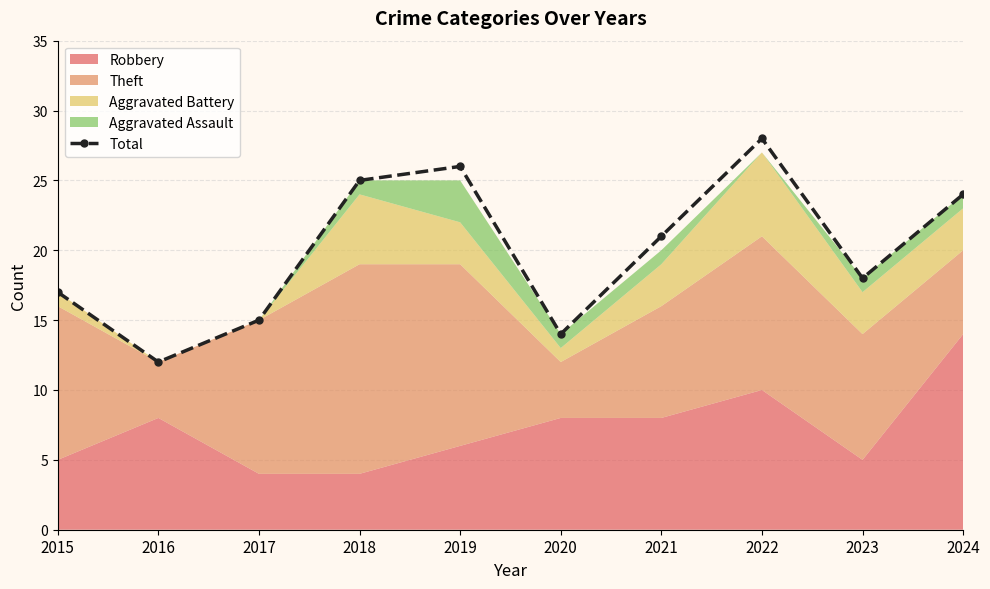

How many interior local peaks (higher than both neighbors) does the data have?

2